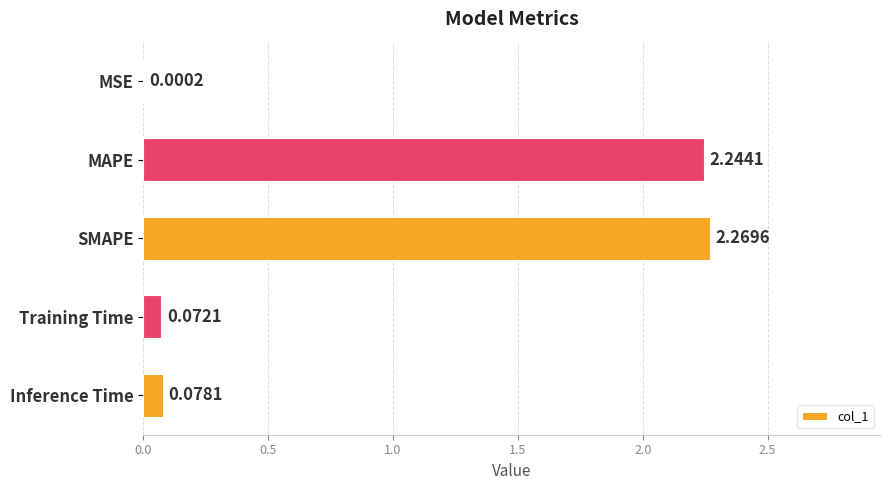

What is the sum of all values?

4.7